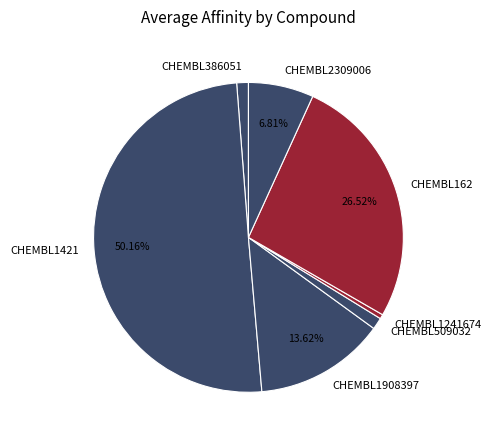

Count the number of slices in the pie.

7